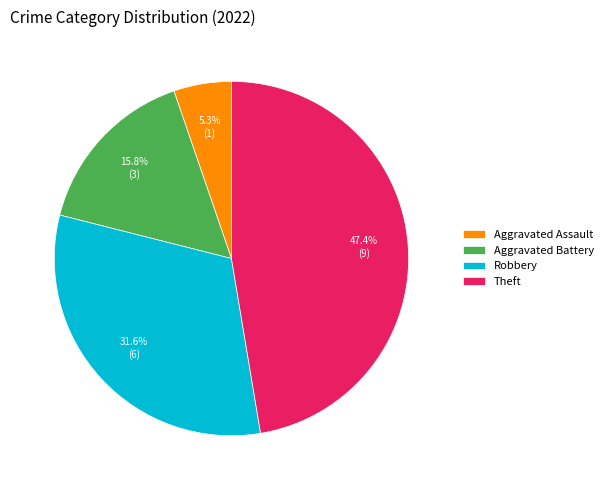

Rank the categories by value from lowest to highest.

Aggravated Assault, Aggravated Battery, Robbery, Theft